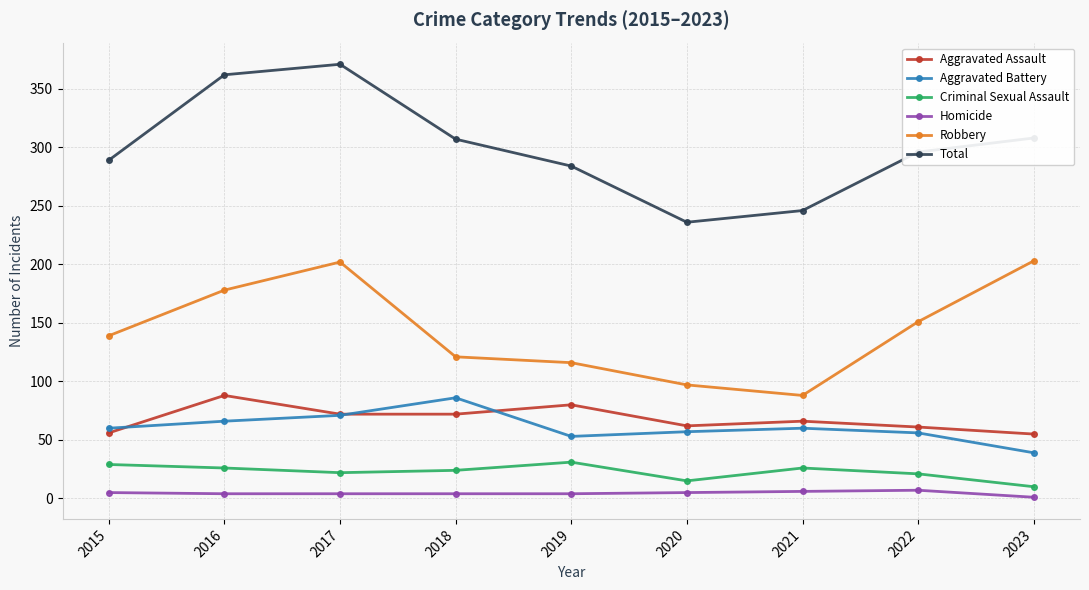

At how many categories does at least one series exceed 201?

9